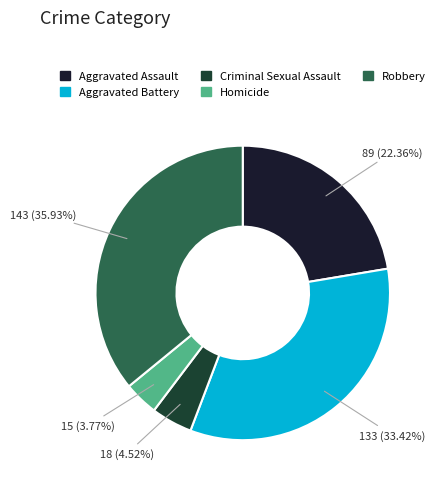

Which has a higher value, Aggravated Battery or Robbery?

Robbery